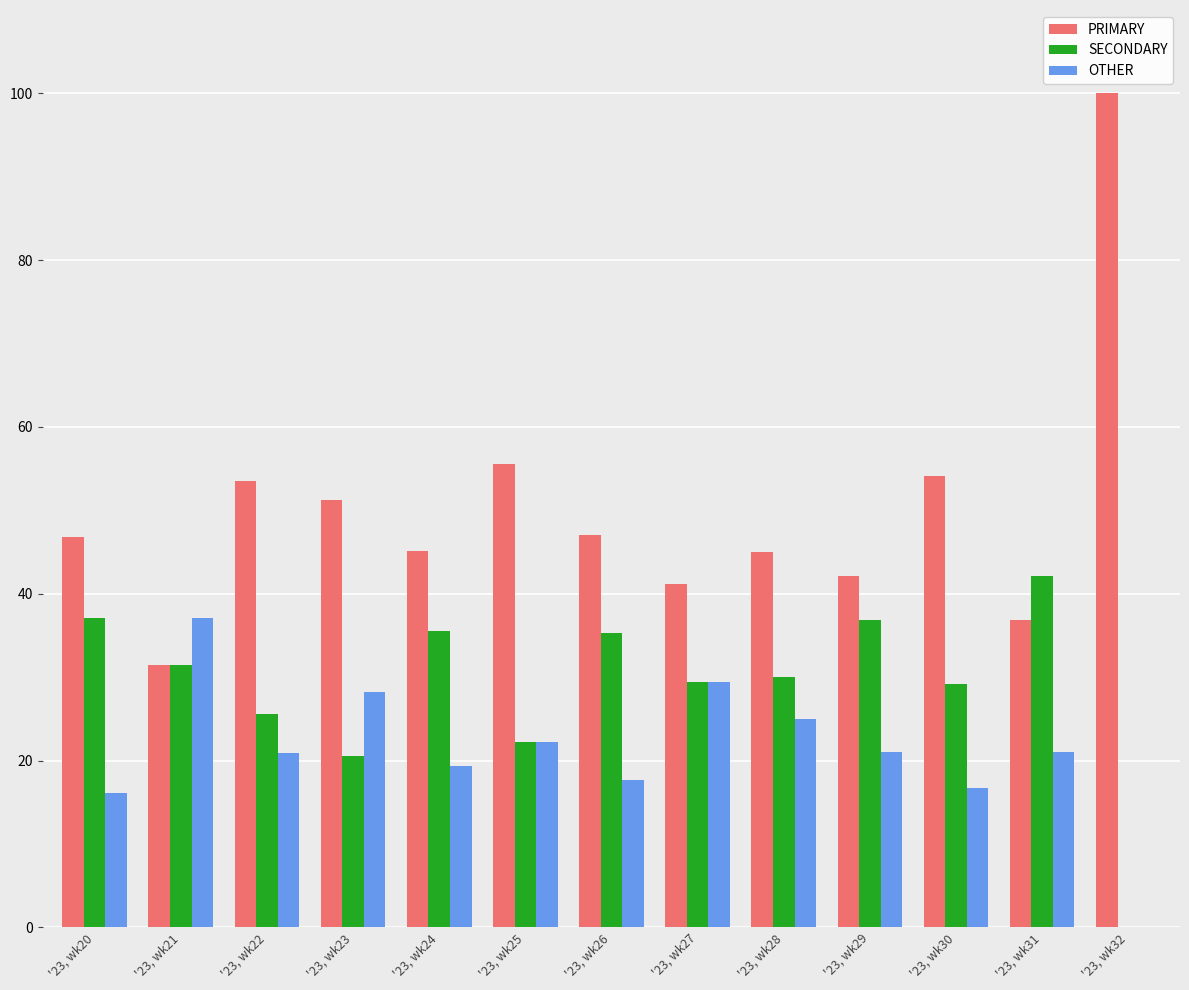

What is the sum of the PRIMARY values at '23, wk30 and '23, wk23?

105.4